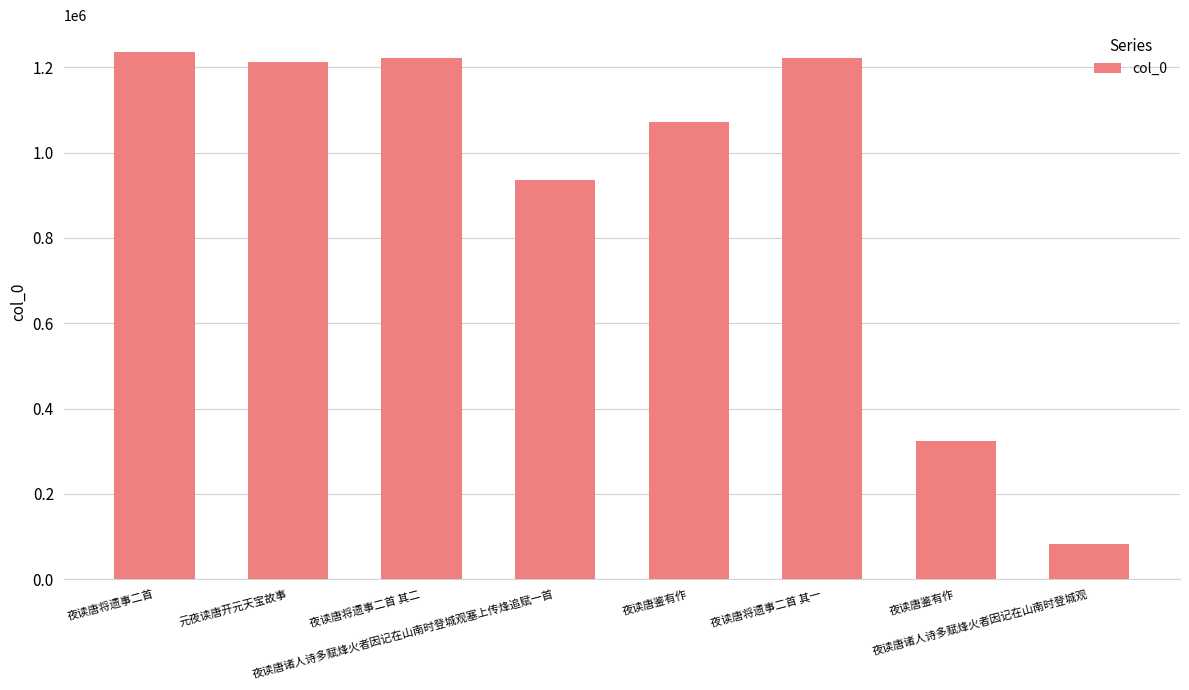

What is the sum of all values?

7312716